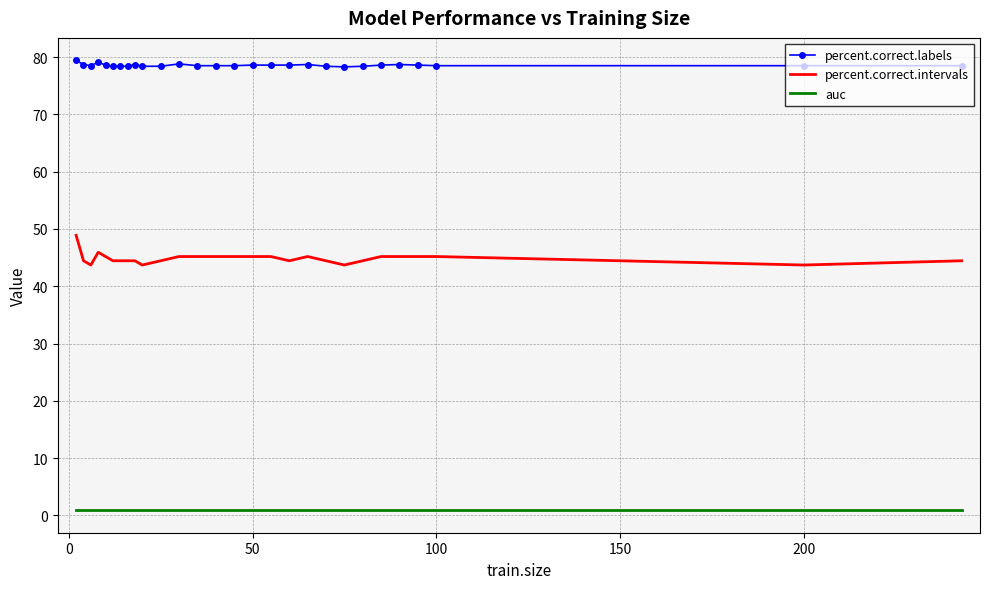

At how many categories does at least one series exceed 60?

28